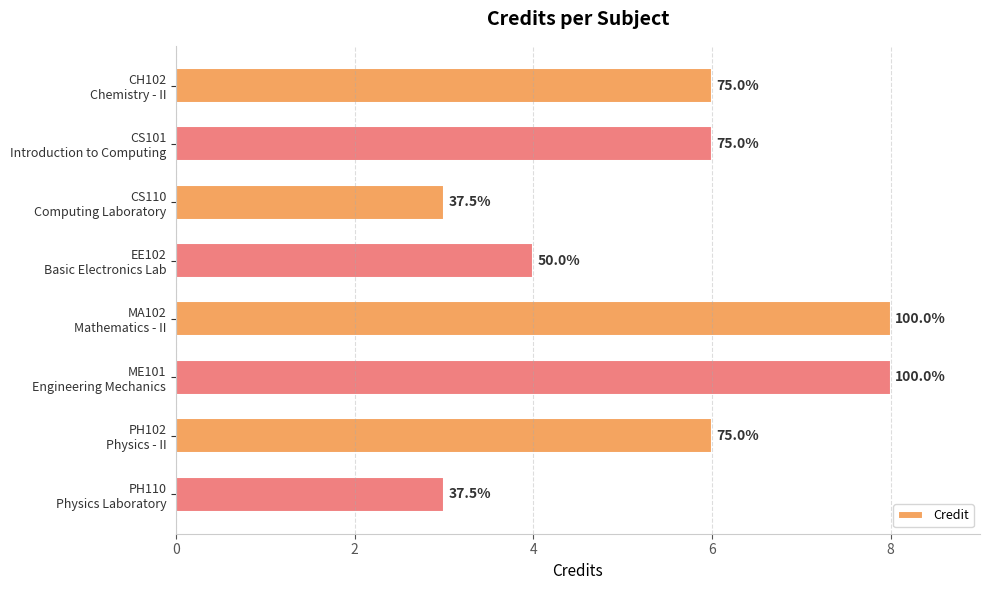

What is the difference between the maximum and minimum values?

5